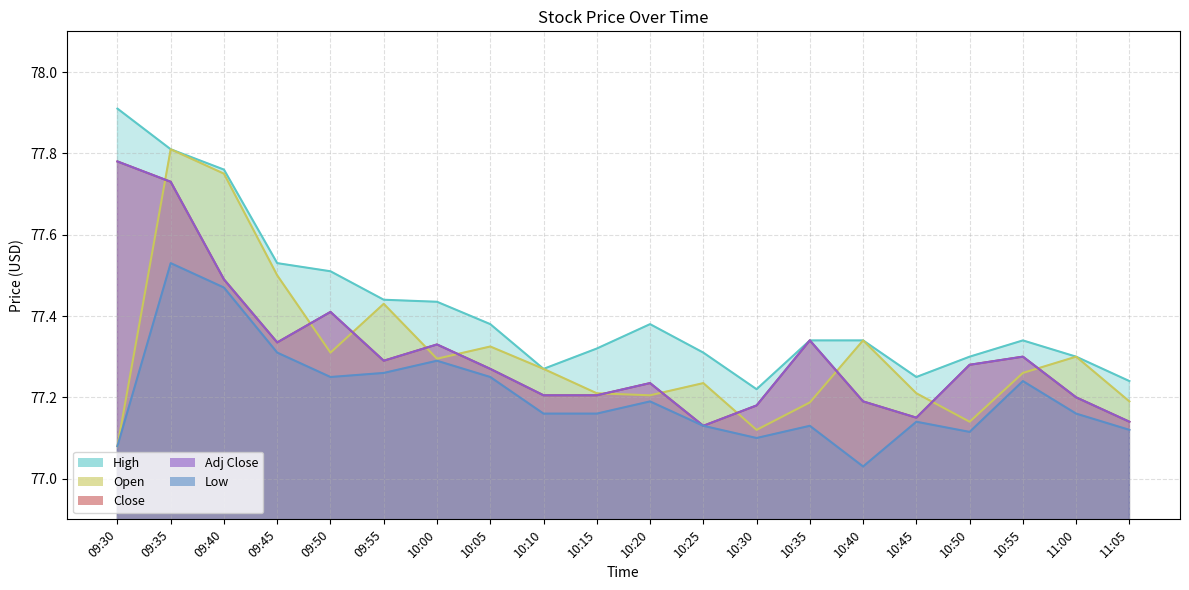

How many data points does each series have?

20